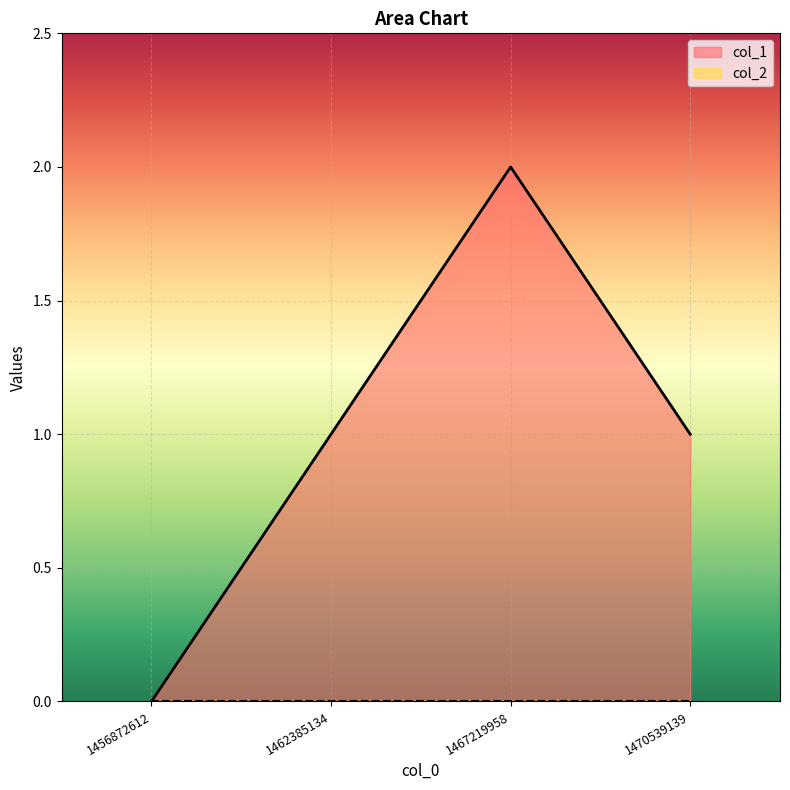

What is the value of the 2nd point from the left?

1